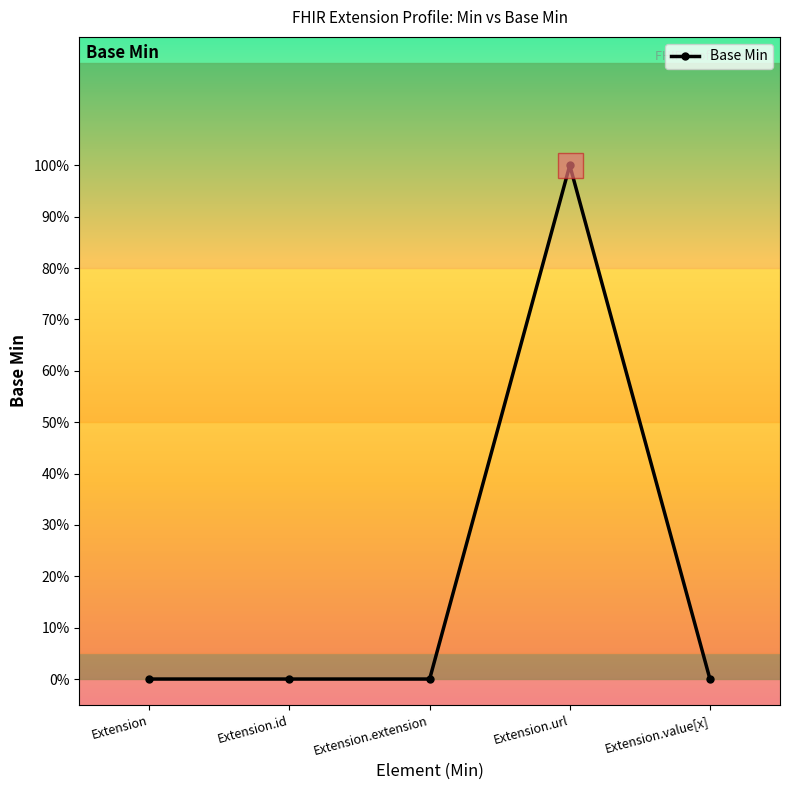

Is this an area chart (filled region under the line)?

No